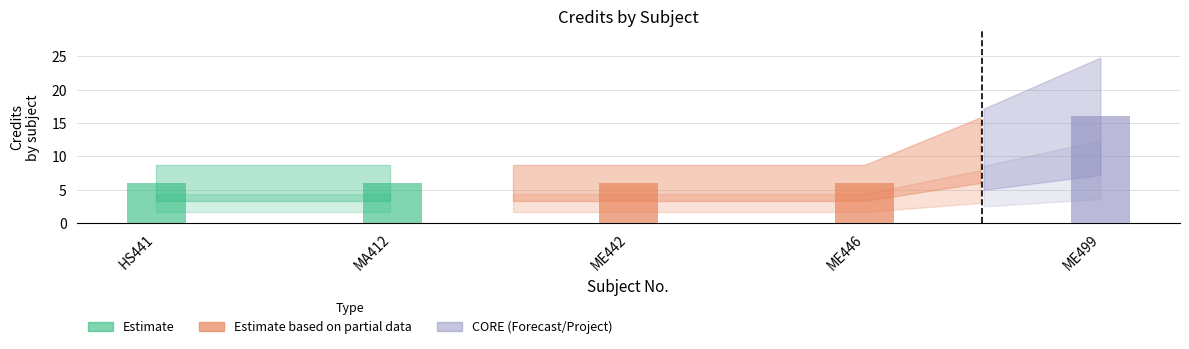

What is the change in value from HS441 to ME499?

+10